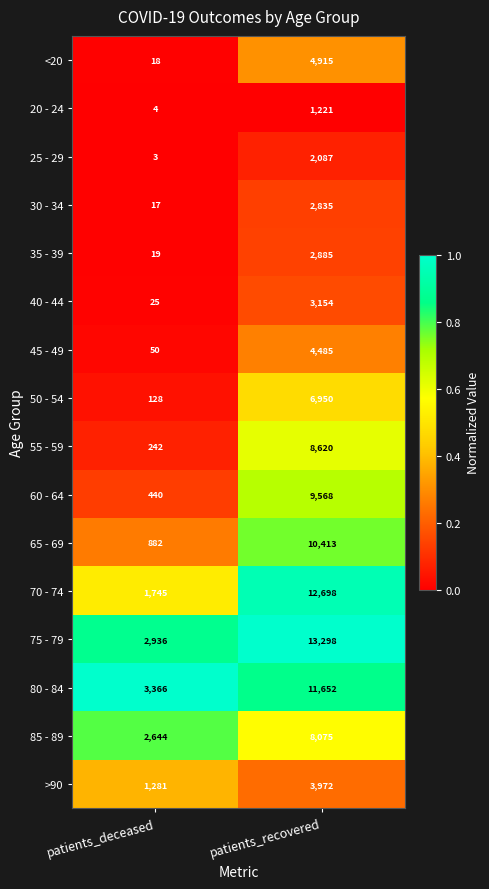

The <20 series shows 7892 at patients_recovered. True or false?

False